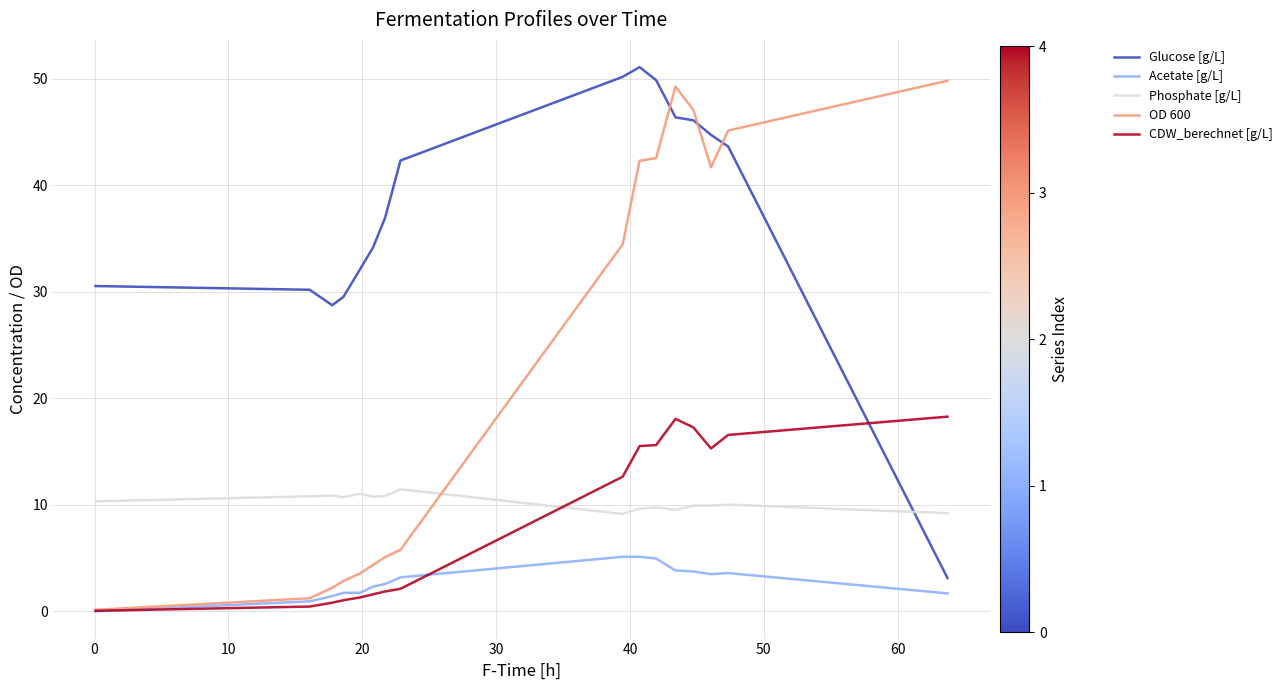

Which series has the largest total across all categories?

Glucose [g/L]